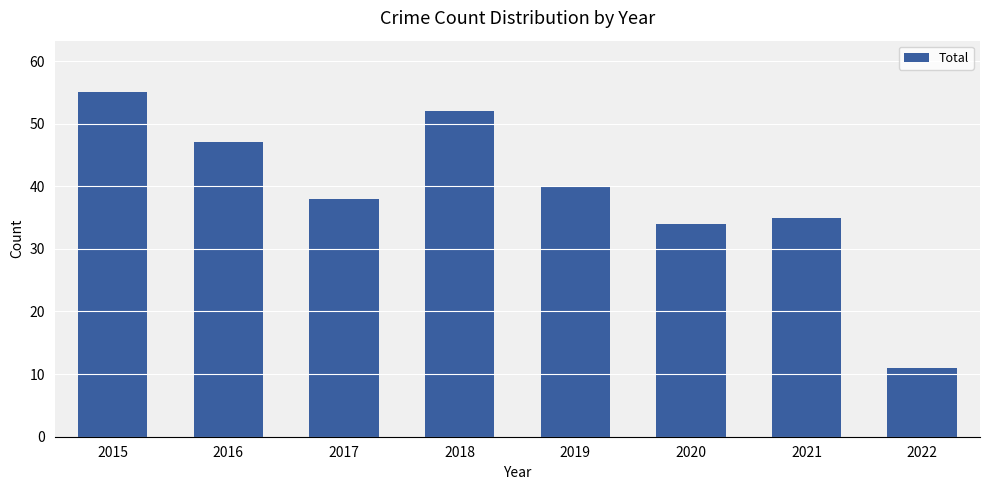

Reading right to left, list all the values displayed in this chart.

11	35	34	40	52	38	47	55